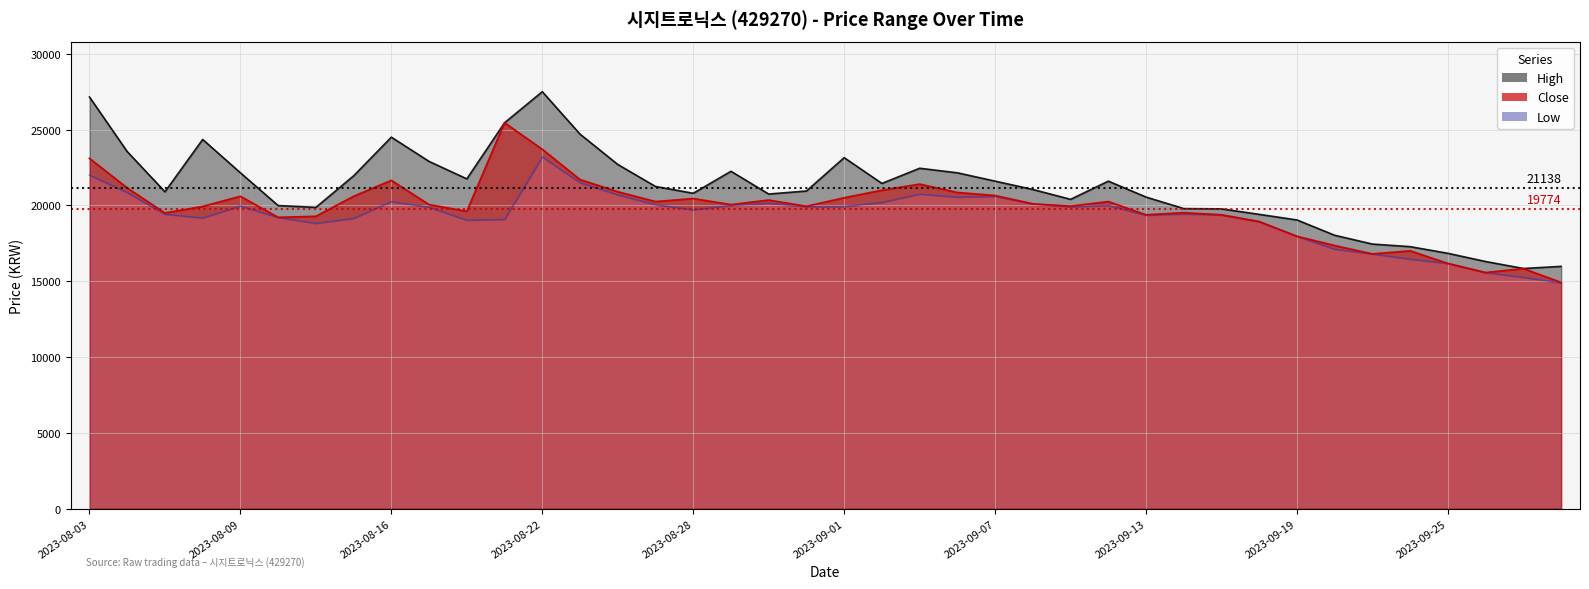

Reading left to right, extract all data points from this chart.

Close: 23100	21150	19500	19930	20600	19210	19280	20600	21650	20050	19610	25450	23700	21700	20900	20250	20450	20050	20350	19940	20500	21000	21400	20850	20650	20100	19950	20250	19380	19520	19380	18930	17960	17350	16800	17000	16170	15570	15830	14920
High: 27150	23550	20900	24350	22150	19990	19870	21950	24500	22900	21750	25450	27500	24700	22700	21250	20800	22250	20750	20950	23150	21450	22450	22150	21600	21050	20400	21600	20550	19790	19770	19410	19040	18030	17450	17280	16840	16300	15840	15980
Low: 22000	20850	19420	19180	19960	19210	18820	19150	20250	19880	19030	19080	23200	21500	20700	20050	19710	20000	20150	19920	19920	20200	20750	20550	20600	20100	19910	20000	19350	19440	19370	18930	17960	17120	16800	16460	16170	15570	15260	14900